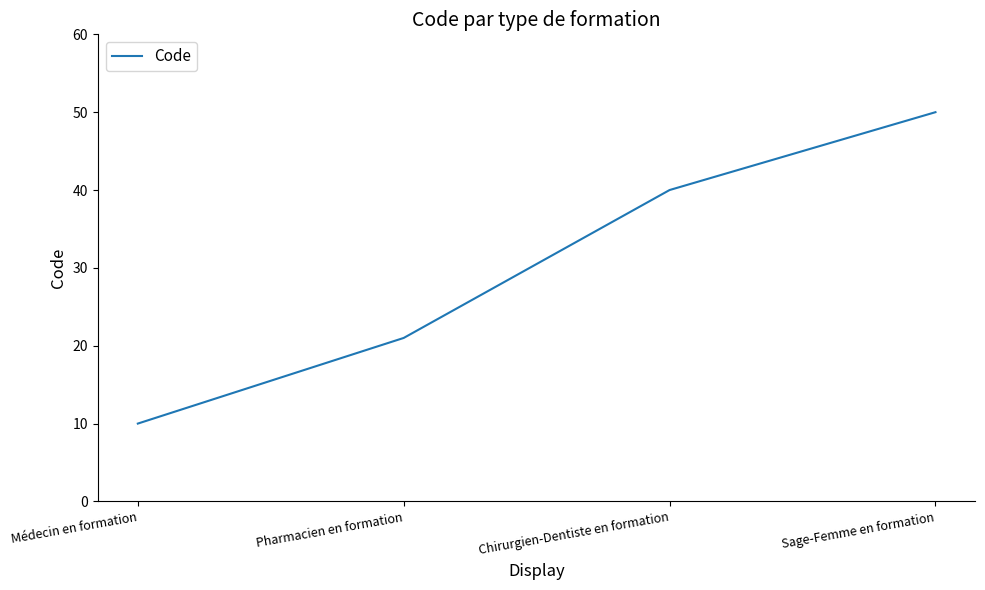

Between Médecin en formation and Chirurgien-Dentiste en formation, which is larger?

Chirurgien-Dentiste en formation